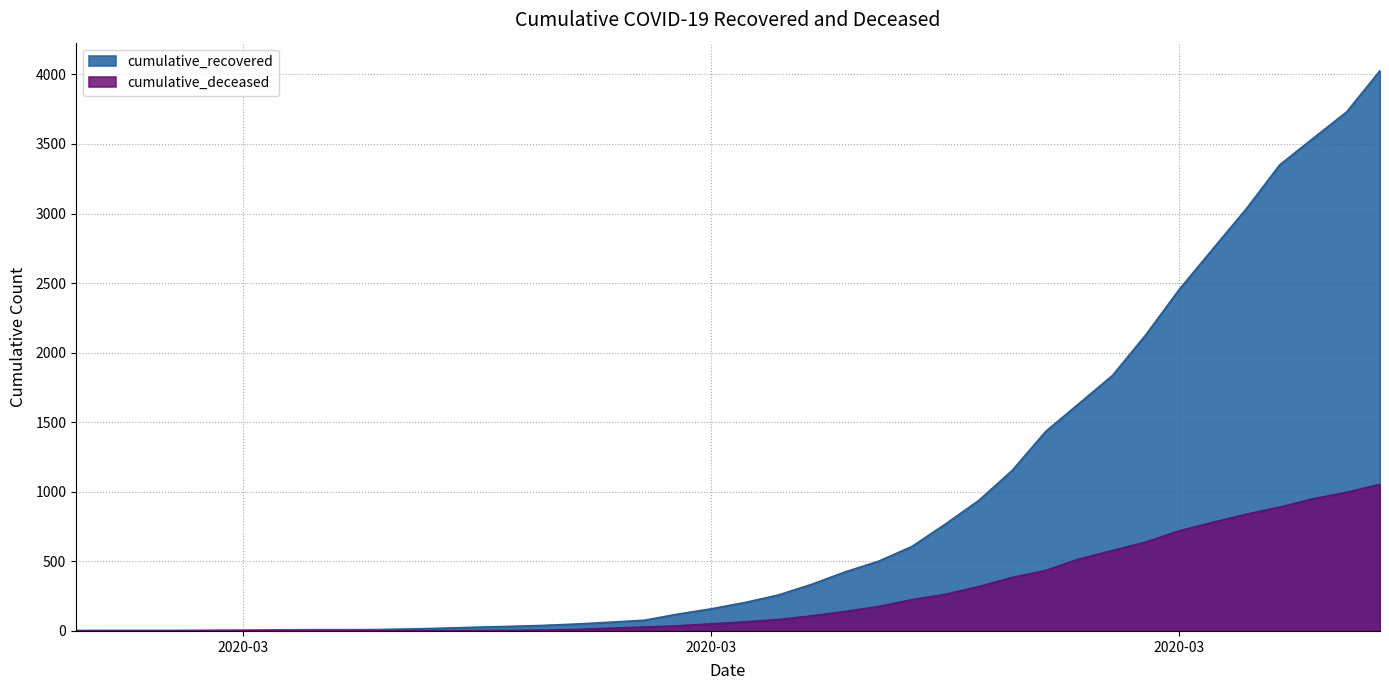

Is the value of cumulative_deceased at 2020-04-03 greater than the value of cumulative_recovered at 2020-03-03?

Yes